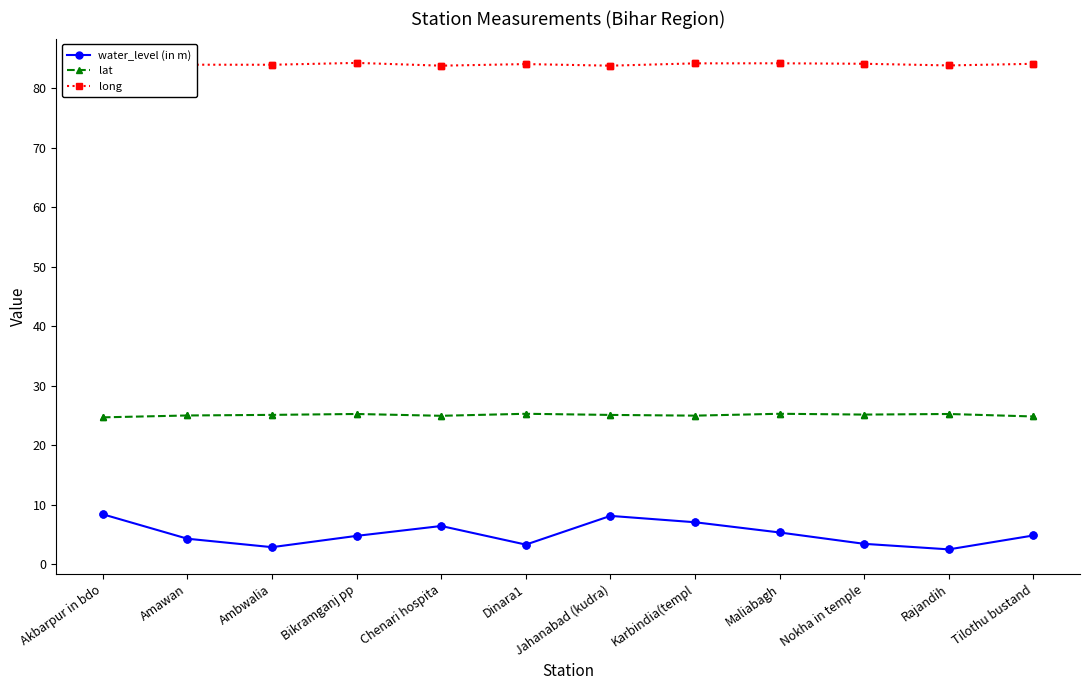

Which series has the largest total across all categories?

long